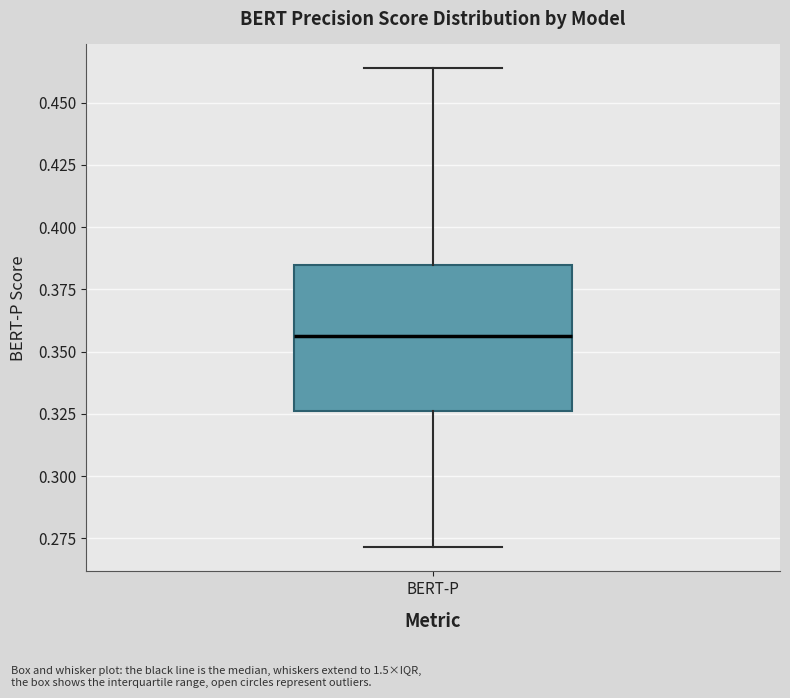

Where does the lower whisker of the box for BERT-P end on the y-axis? The values are not printed on the chart, so give them approximately, as read against the axis.

0.270